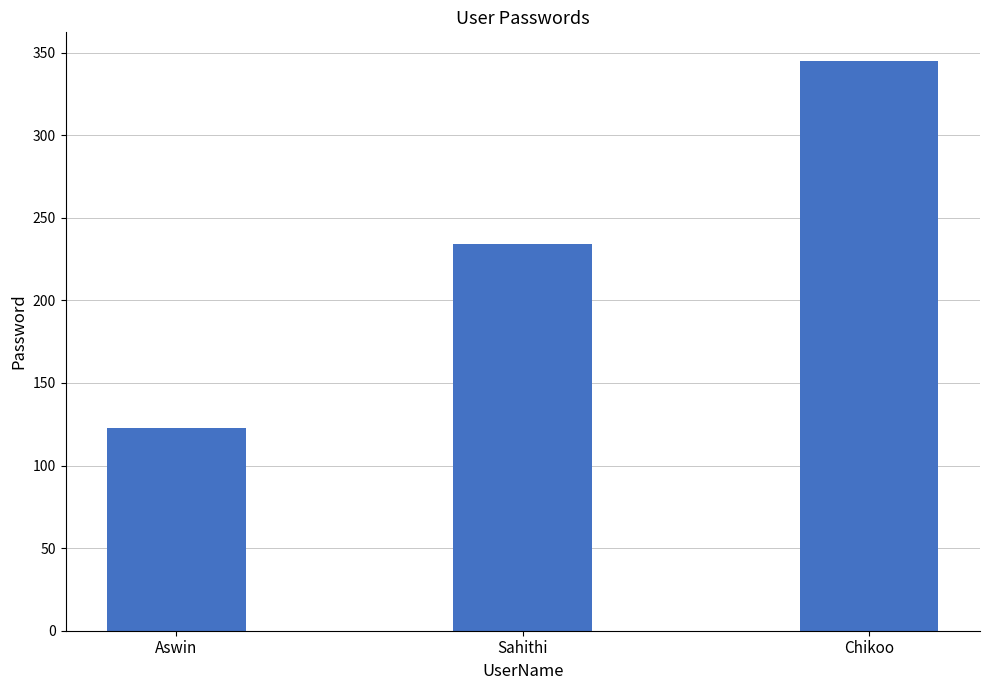

At which category does the chart reach its minimum across all series?

Aswin